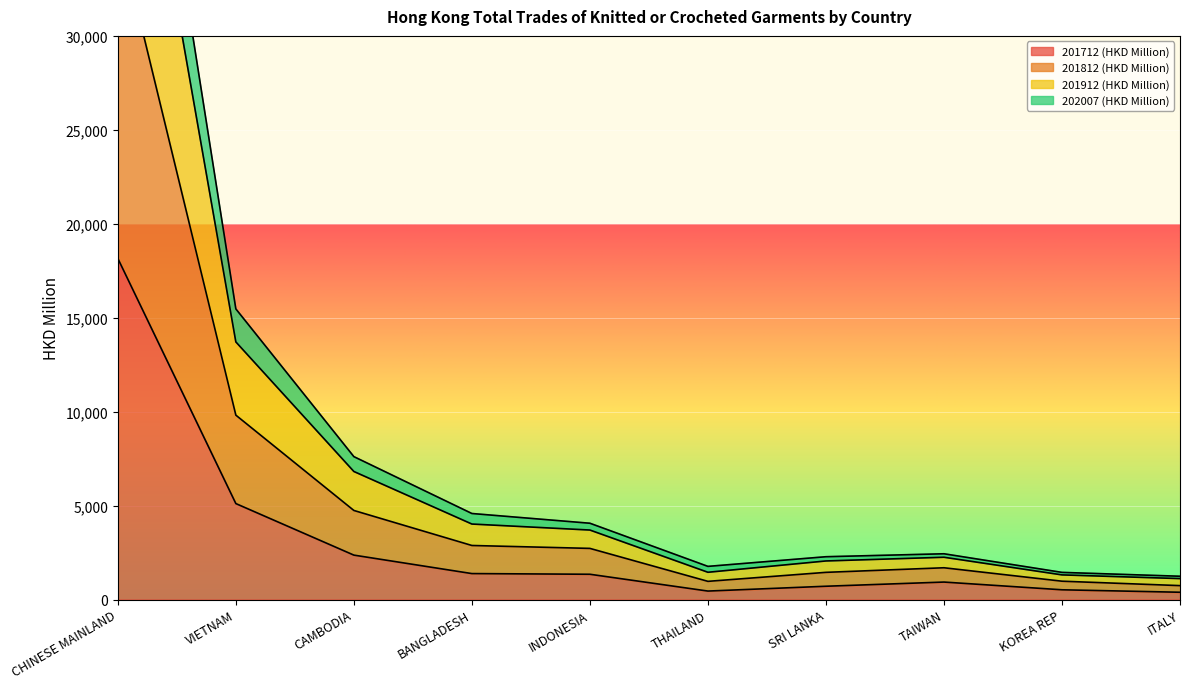

At which label does 201912 (HKD Million) reach its minimum?

ITALY